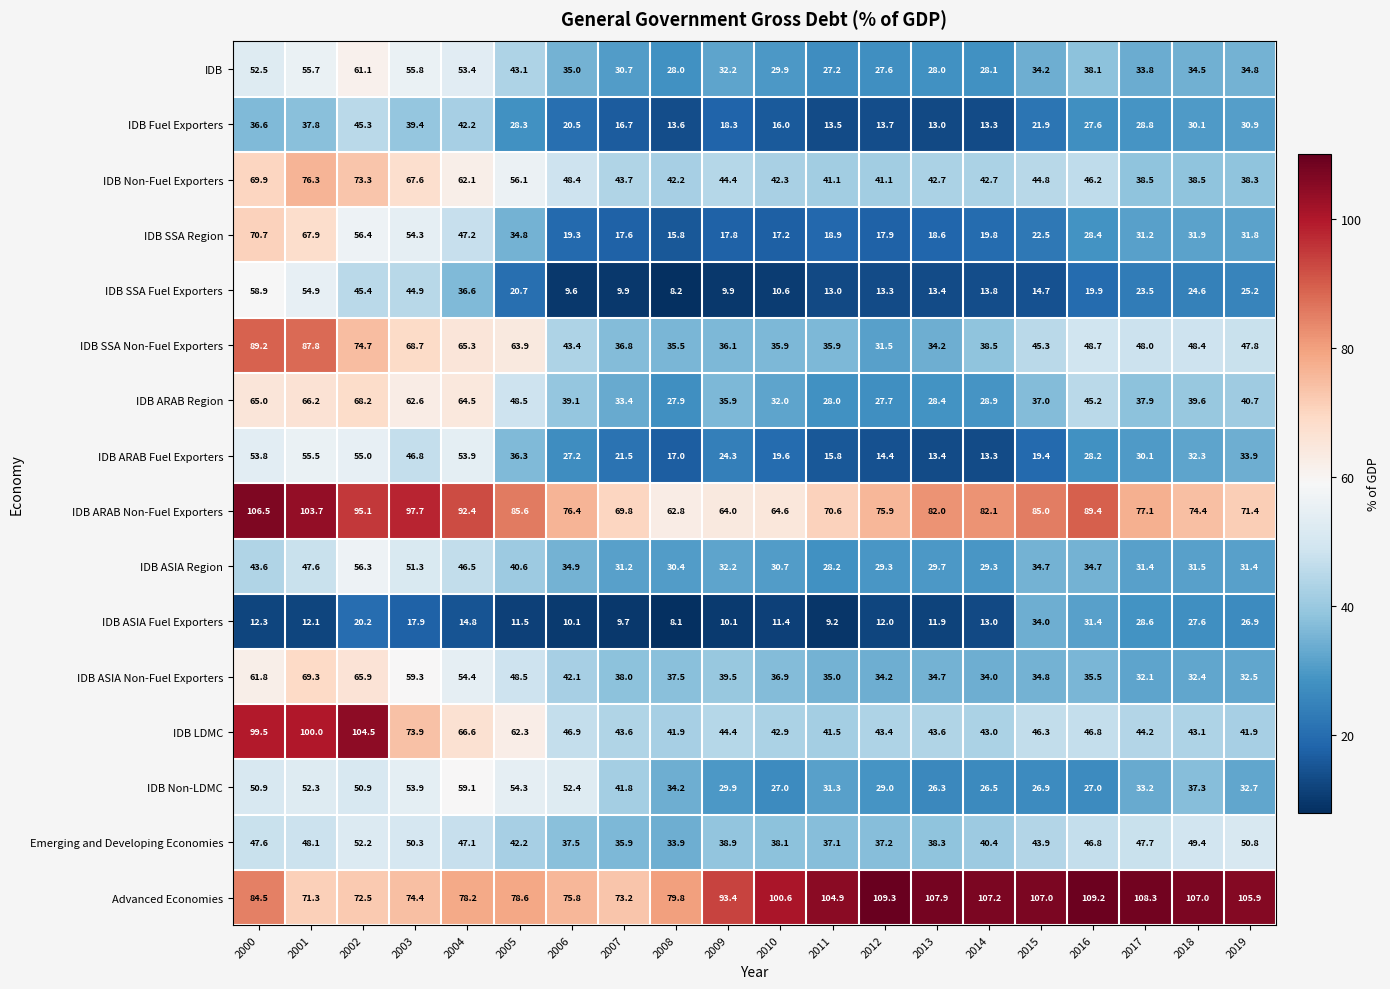

Rank the series at 2003 from highest to lowest value.

IDB ARAB Non-Fuel Exporters, Advanced Economies, IDB LDMC, IDB SSA Non-Fuel Exporters, IDB Non-Fuel Exporters, IDB ARAB Region, IDB ASIA Non-Fuel Exporters, IDB, IDB SSA Region, IDB Non-LDMC, IDB ASIA Region, Emerging and Developing Economies, IDB ARAB Fuel Exporters, IDB SSA Fuel Exporters, IDB Fuel Exporters, IDB ASIA Fuel Exporters